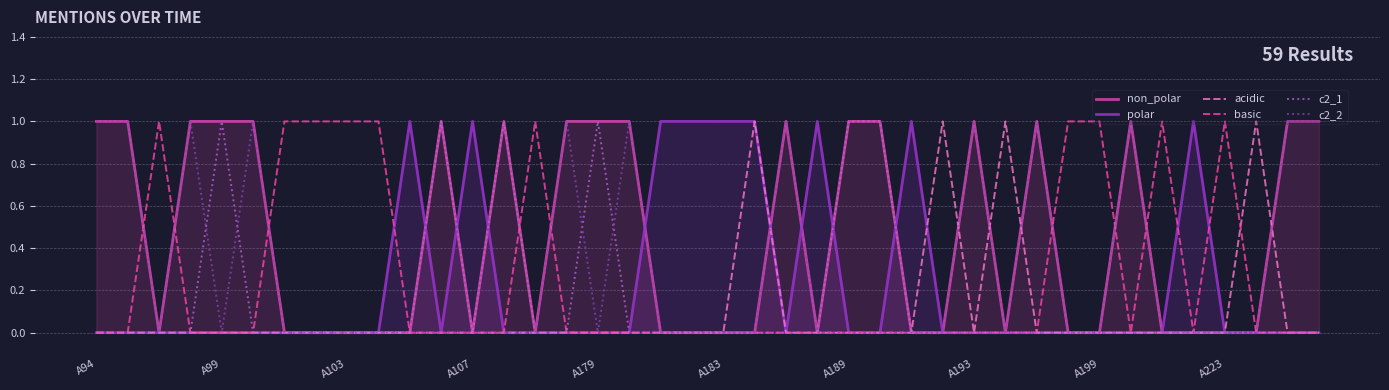

After their last crossing, which series has the higher values: basic or c2_1?

basic